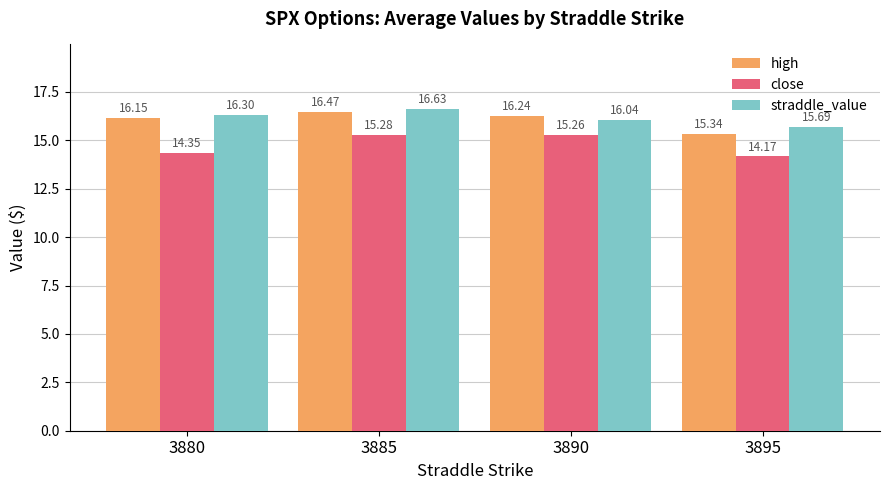

How many close values are between 14 and 15?

2